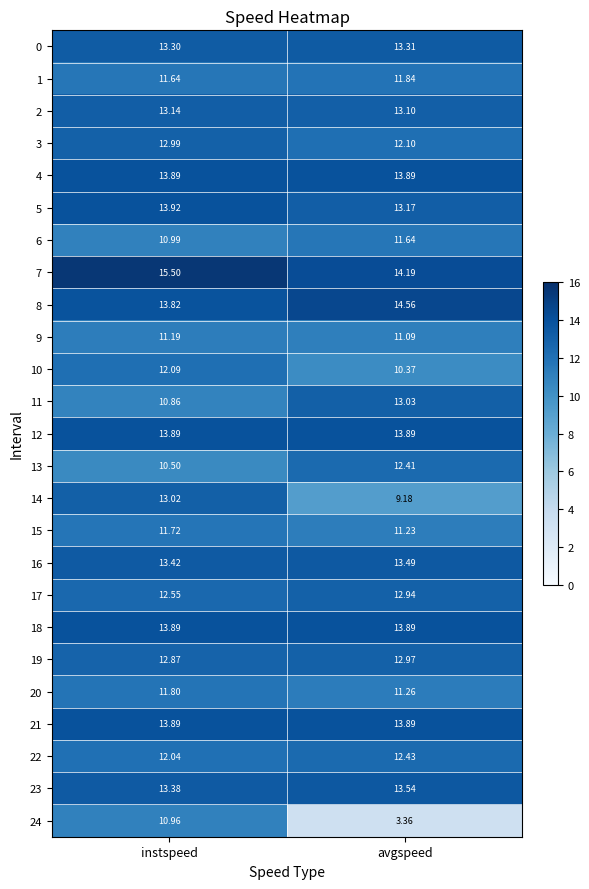

What is the greatest value displayed?

15.5